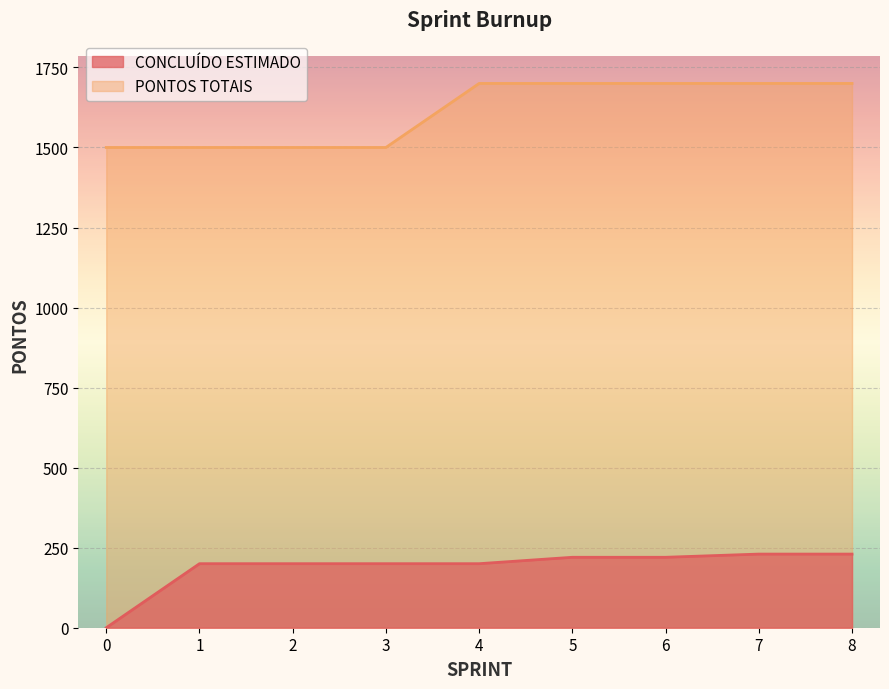

List the series in order of their peak value, lowest first.

CONCLUÍDO ESTIMADO, PONTOS TOTAIS